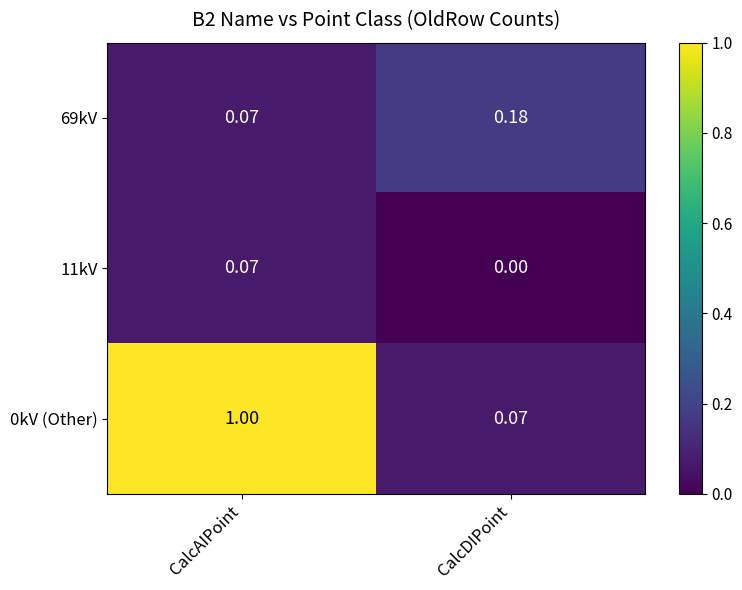

At CalcDIPoint, list the series in order from largest to smallest.

69kV, 0kV (Other), 11kV